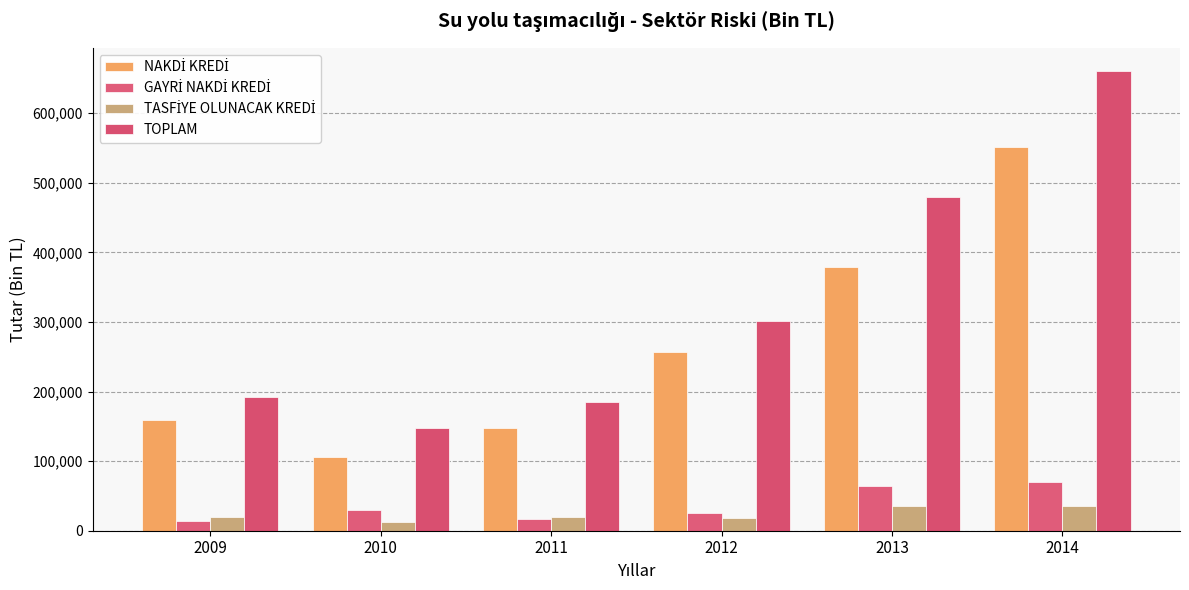

Which category has the highest value across all series?

2014